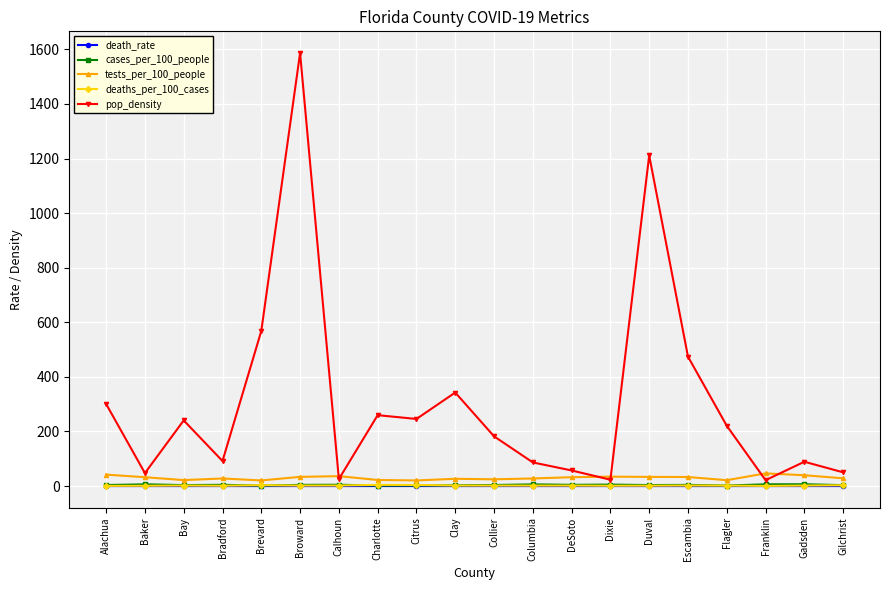

True or false: death_rate and deaths_per_100_cases intersect in this chart.

False